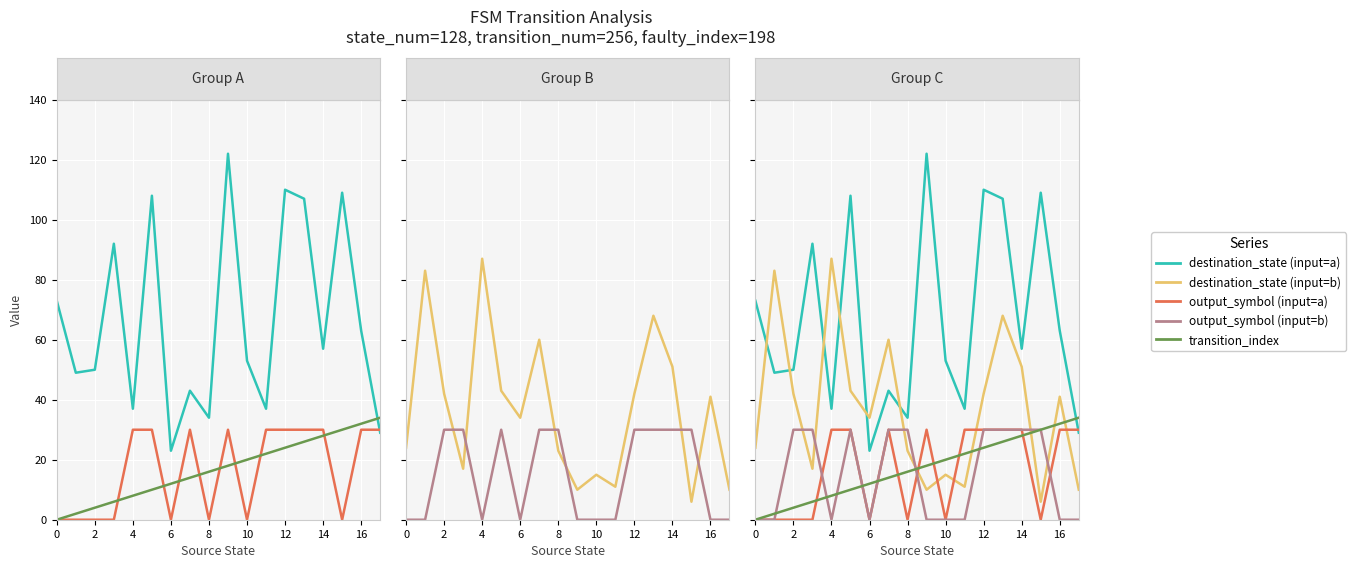

Is it true that transition_index equals 5 at 11?

False